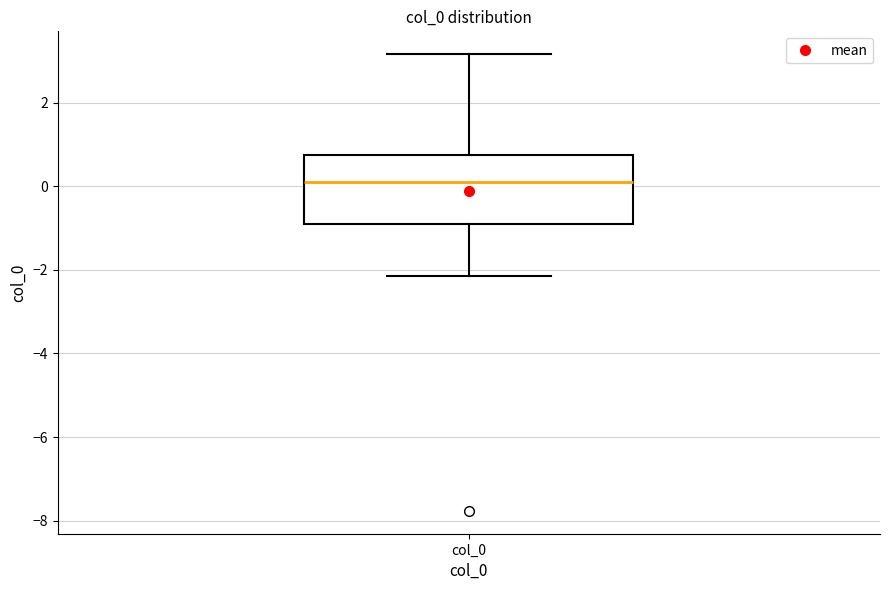

Where does the median line of the box for col_0 sit on the y-axis? The values are not printed on the chart, so give them approximately, as read against the axis.

0.2